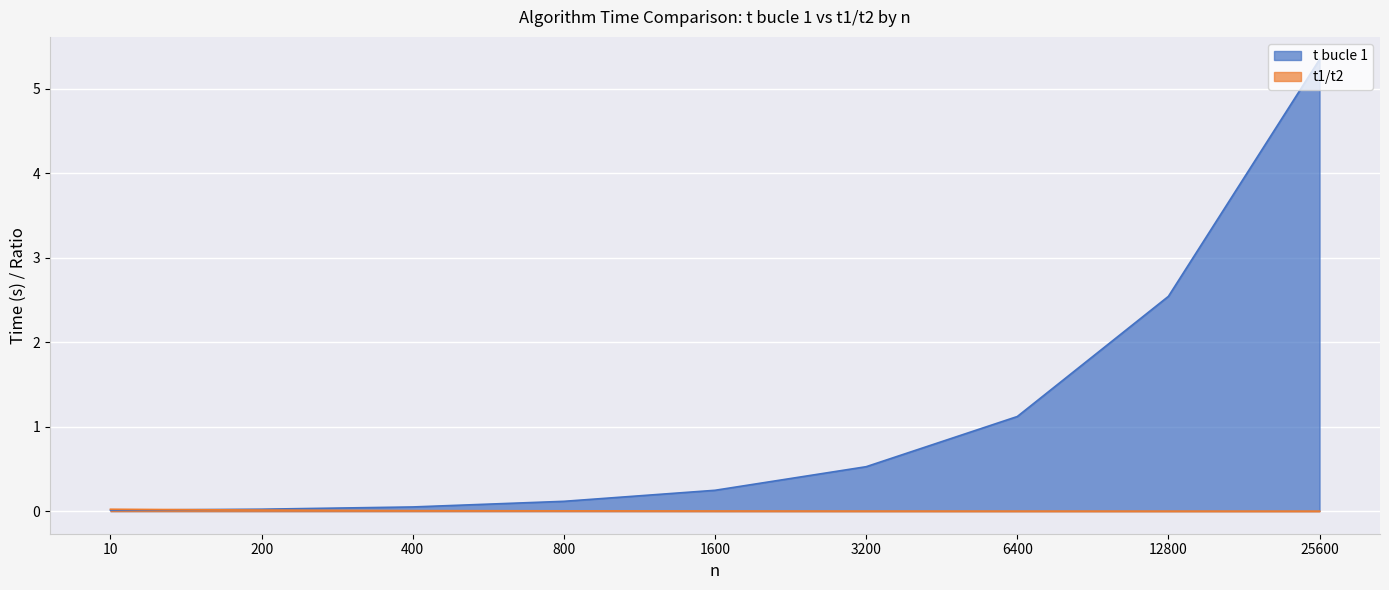

How many times do t bucle 1 and t1/t2 cross each other?

1